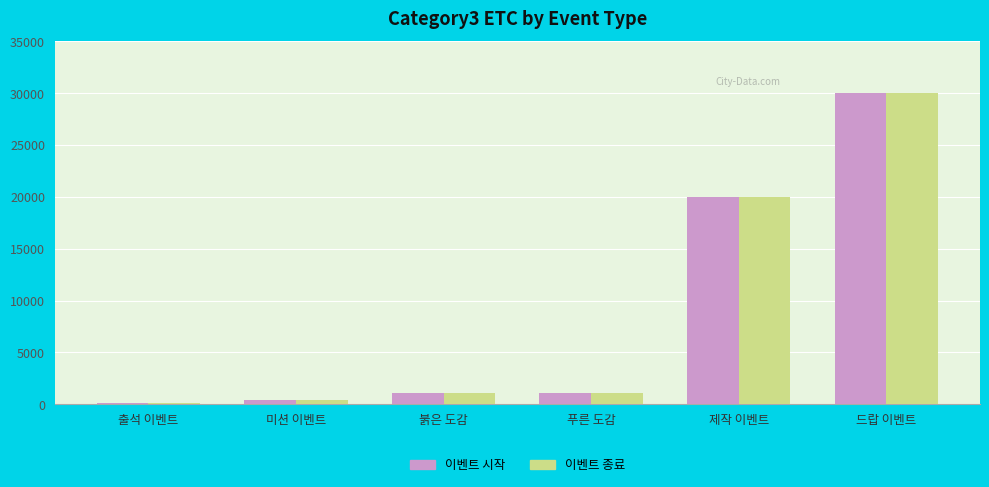

Which series has the largest range (max minus min)?

이벤트 종료